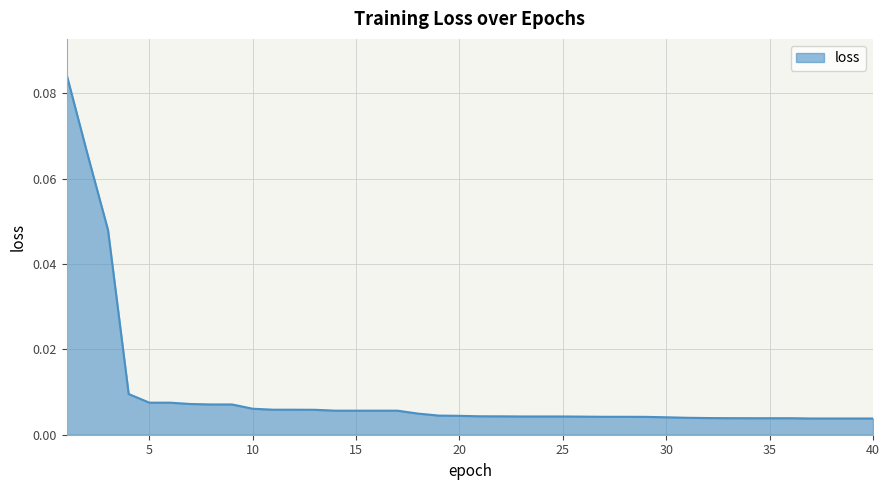

List the labels in order of value, largest first.

1, 2, 3, 4, 5, 6, 7, 8, 9, 10, 11, 12, 13, 14, 15, 16, 17, 18, 19, 20, 21, 22, 23, 24, 25, 26, 27, 28, 29, 30, 31, 32, 33, 34, 35, 36, 37, 38, 39, 40